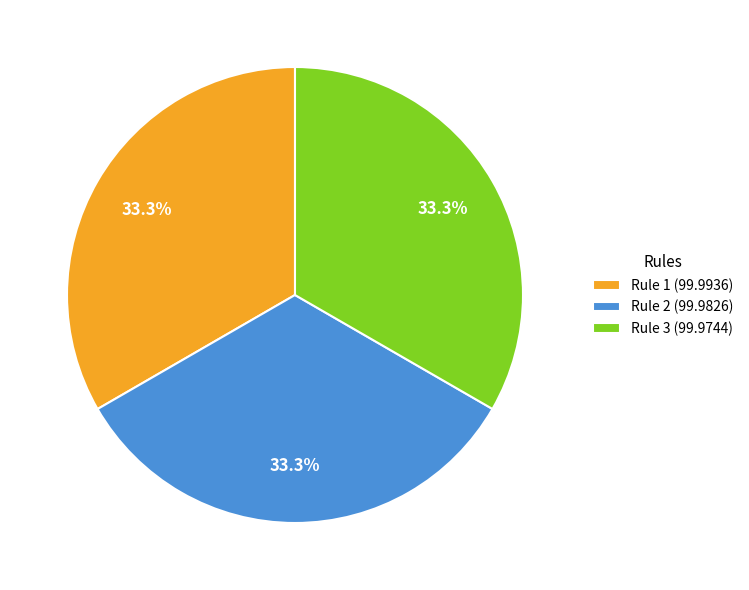

To the nearest percent, what is the average slice percentage?

33%